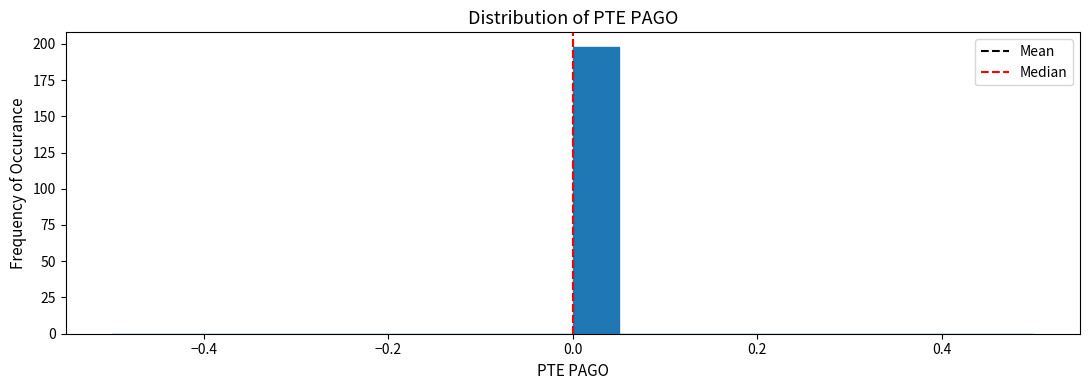

Read against the x-axis, roughly where is the centre of the tallest bar?

0.02